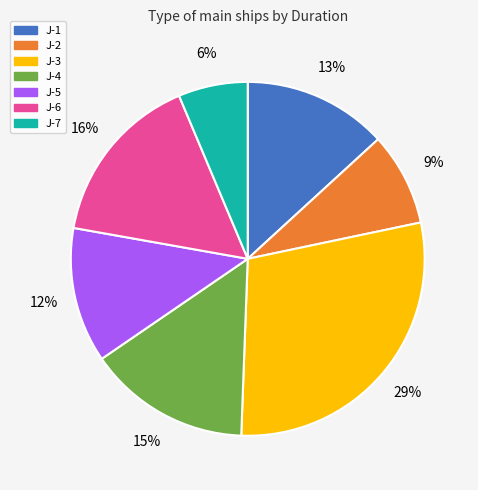

Is it true that J-4 is 25% of the pie?

False